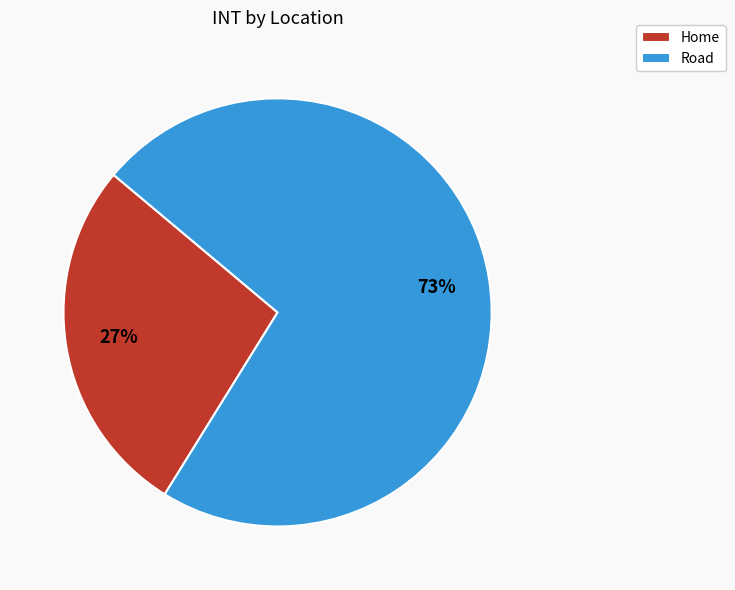

What is the ratio of the value at Road to the value at Home?

2.7